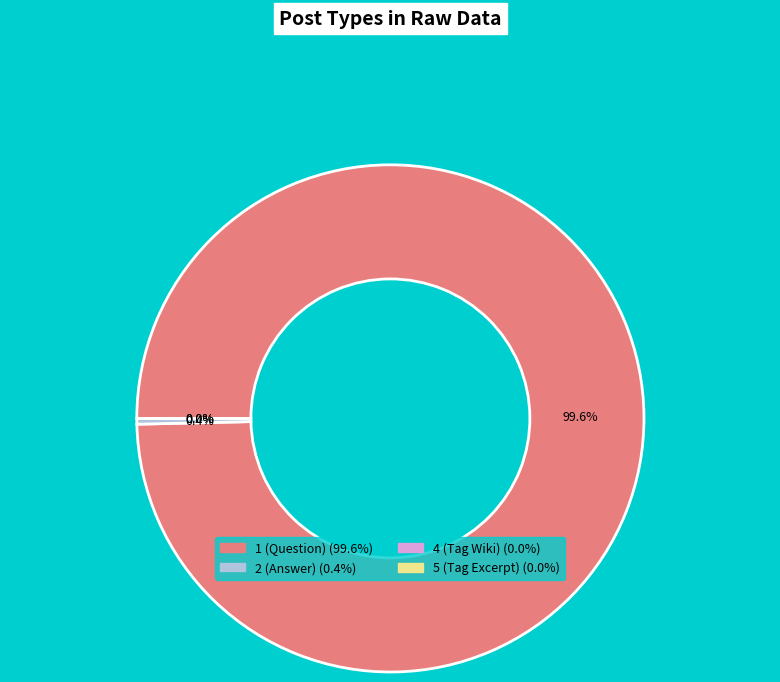

The 4 slice represents 14% of the pie. True or false?

False